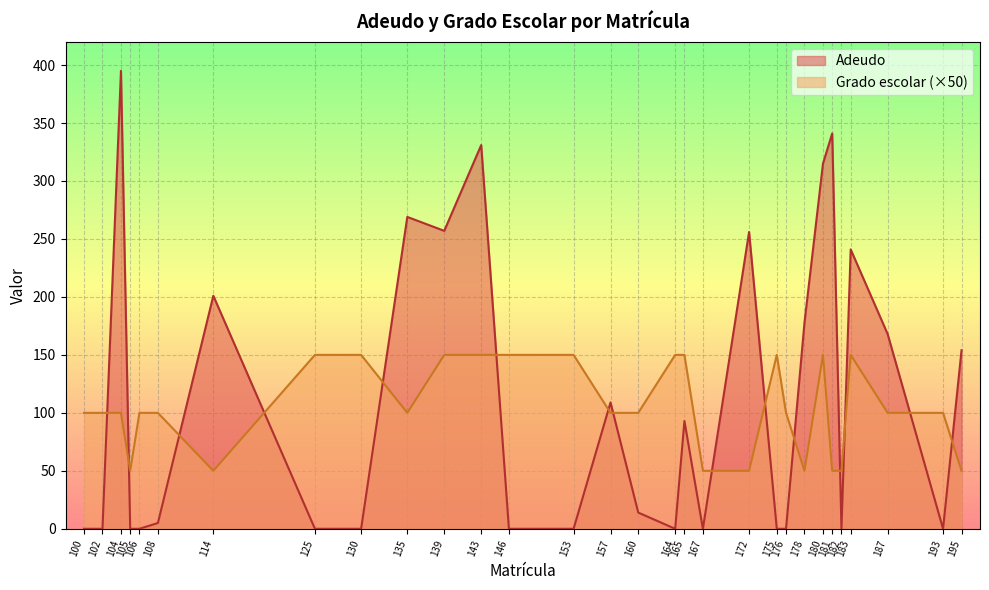

In Grado escolar, how many points are lower than both neighbors (excluding endpoints)?

4